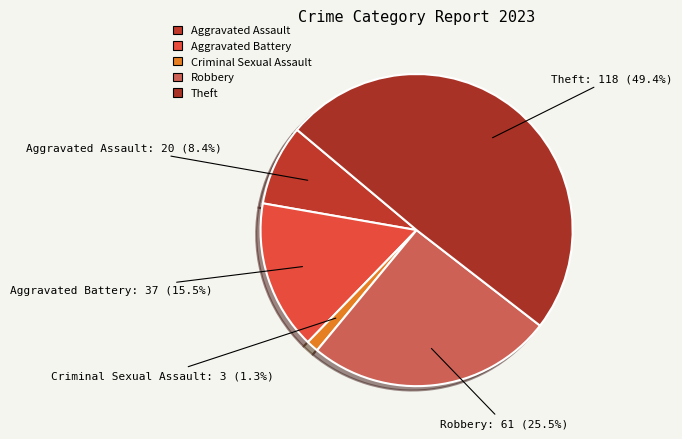

Does any single category account for the majority?

No